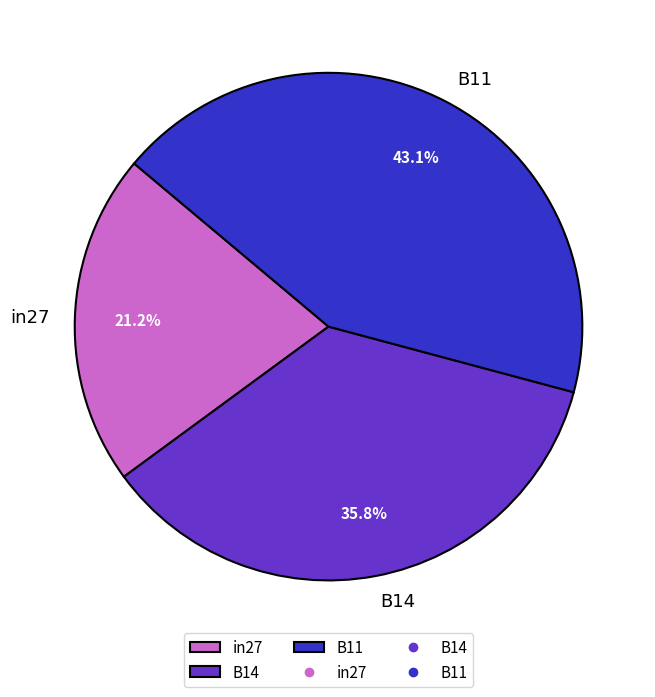

How many slices are in this pie chart?

3